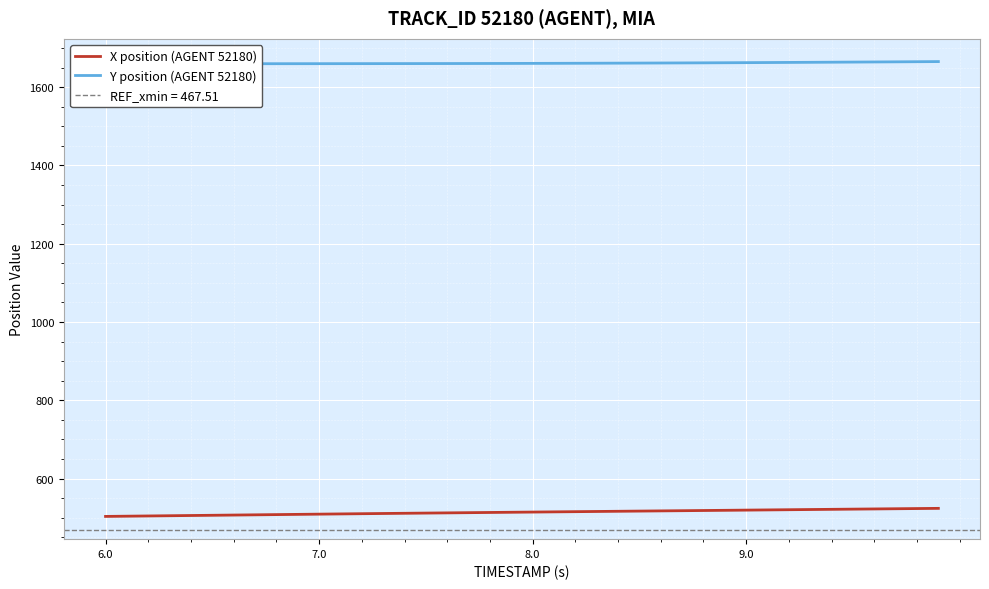

How many data points in X position (AGENT 52180) are above 514?

20